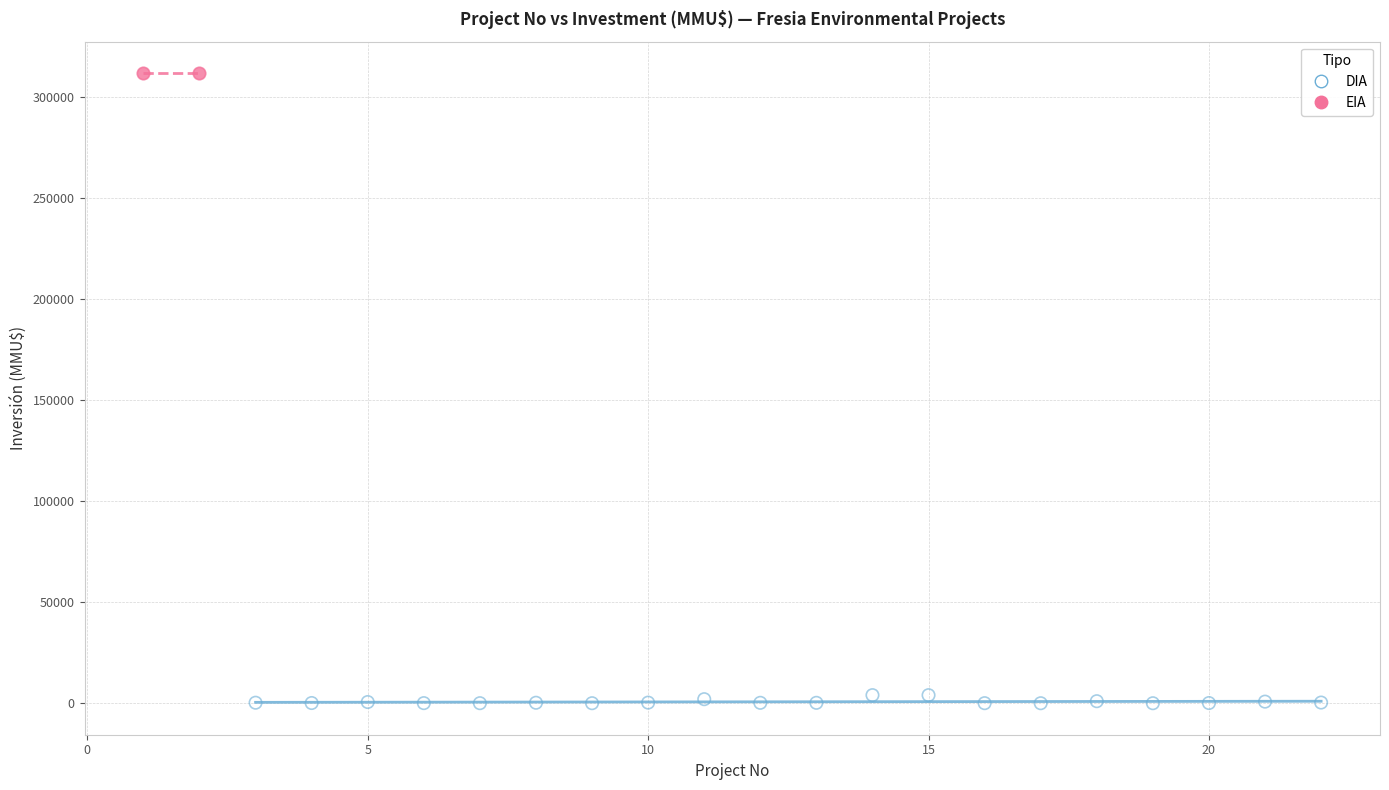

Which series reaches the minimum Y coordinate?

DIA